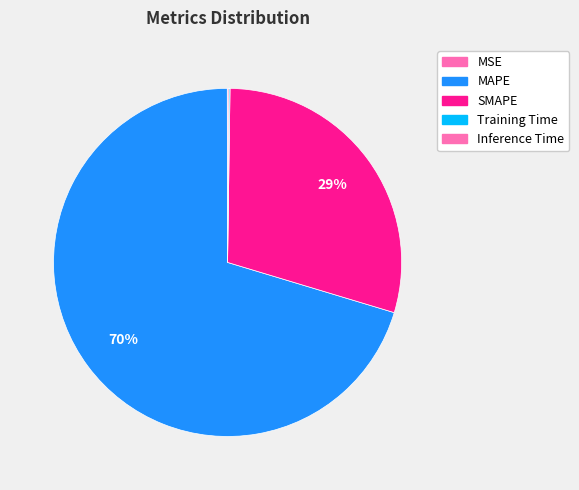

Does any single category account for the majority?

Yes